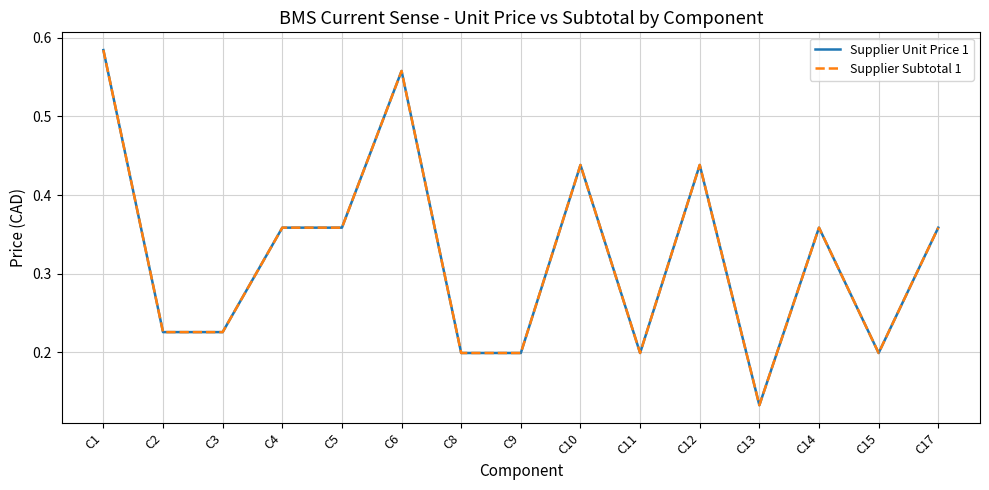

Is this an area chart (filled region under the line)?

No